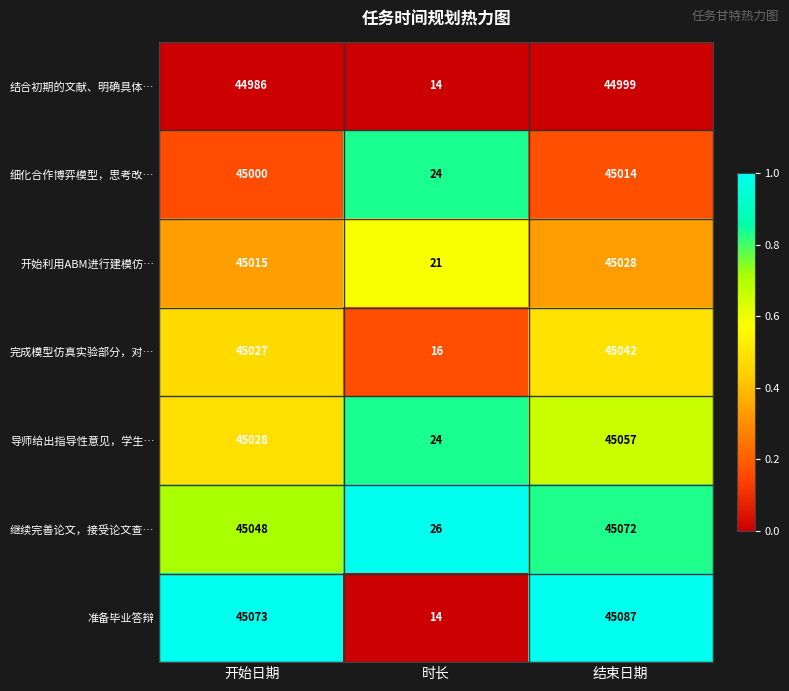

What is the difference between the 完成模型仿真实验部分，对… values at 时长 and 结束日期?

45026